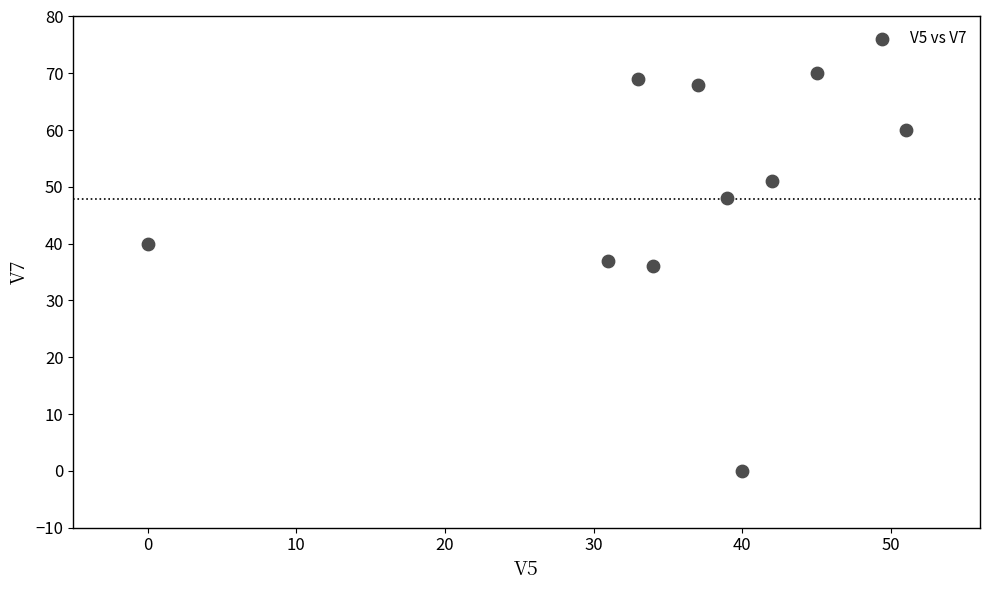

What is the average Y value?

48